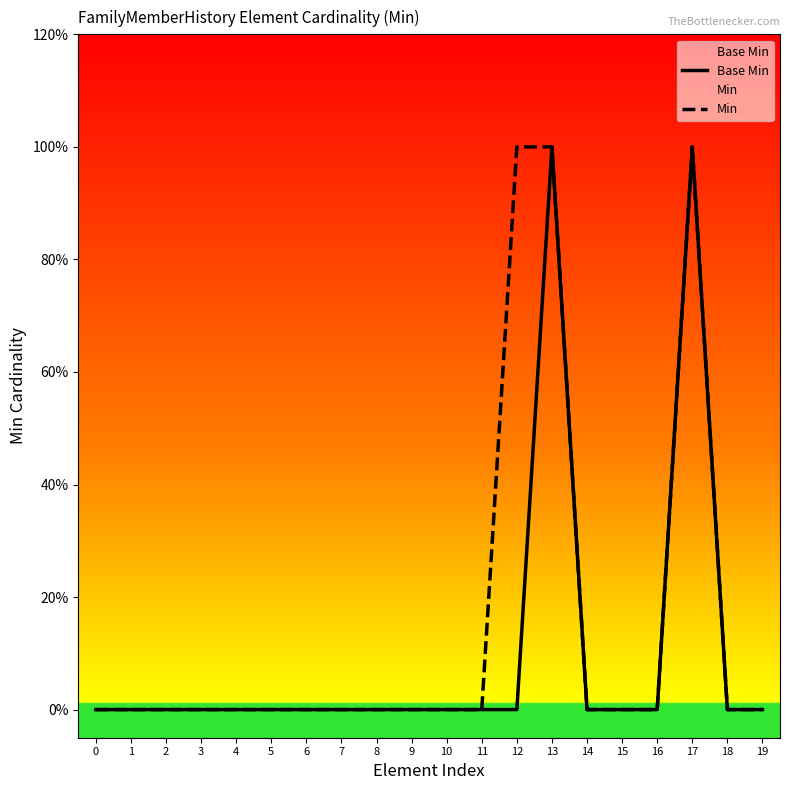

What is the difference between the Min values at 2 and 13?

1